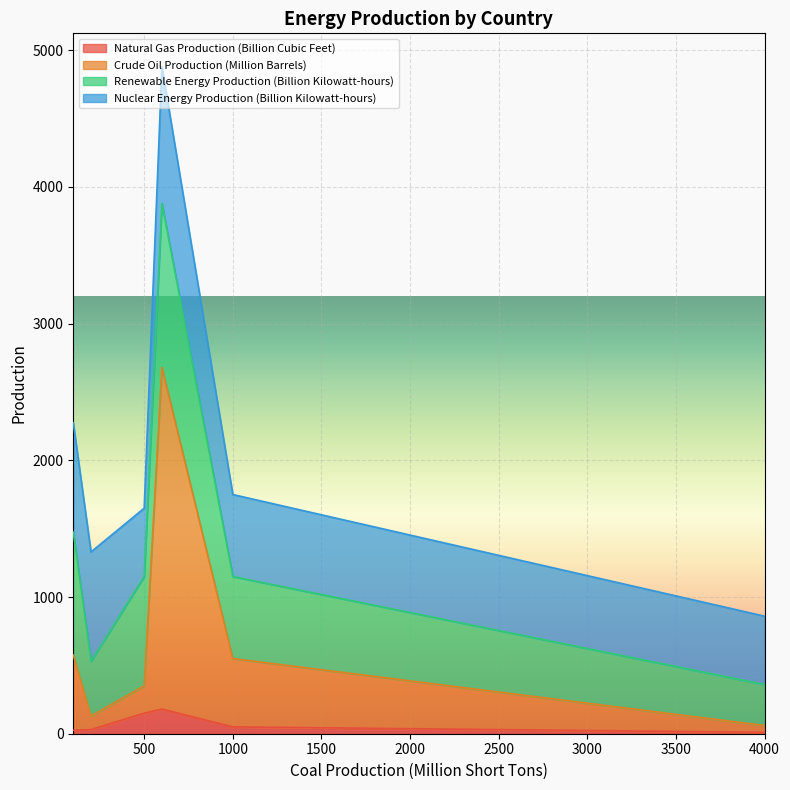

The Renewable Energy Production (Billion Kilowatt-hours) series shows 900 at 100. True or false?

True